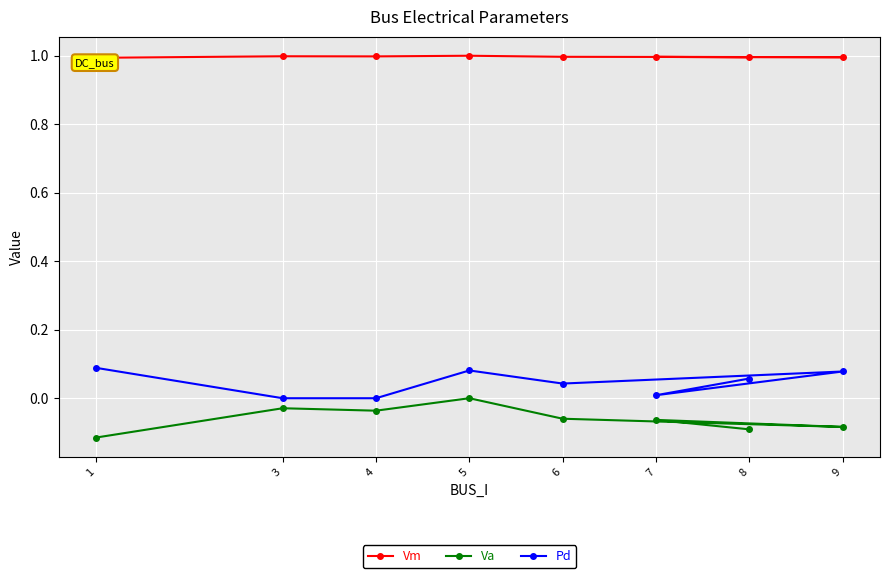

Is the value of Pd at 3 greater than the value of Va at 6?

Yes